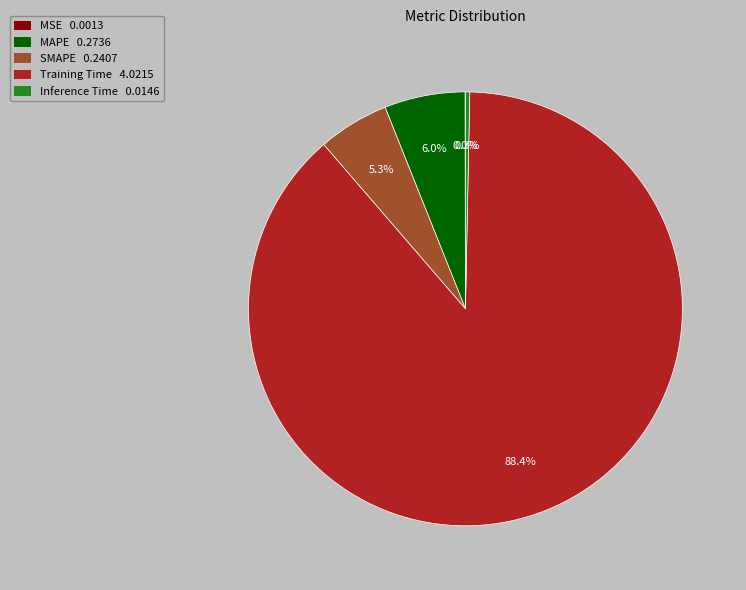

To the nearest percent, what is the average slice percentage?

20%